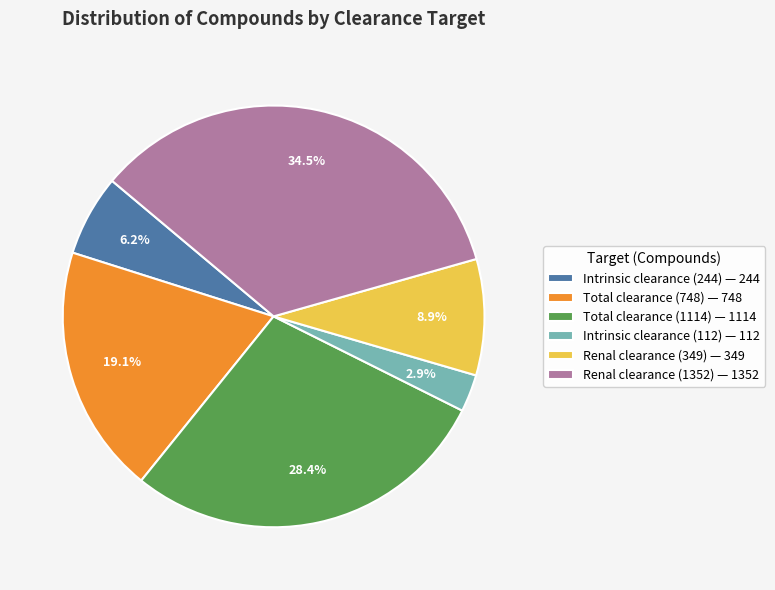

Combined, what portion of the pie is Intrinsic clearance (244) — 244 and Total clearance (748) — 748?

25.3%